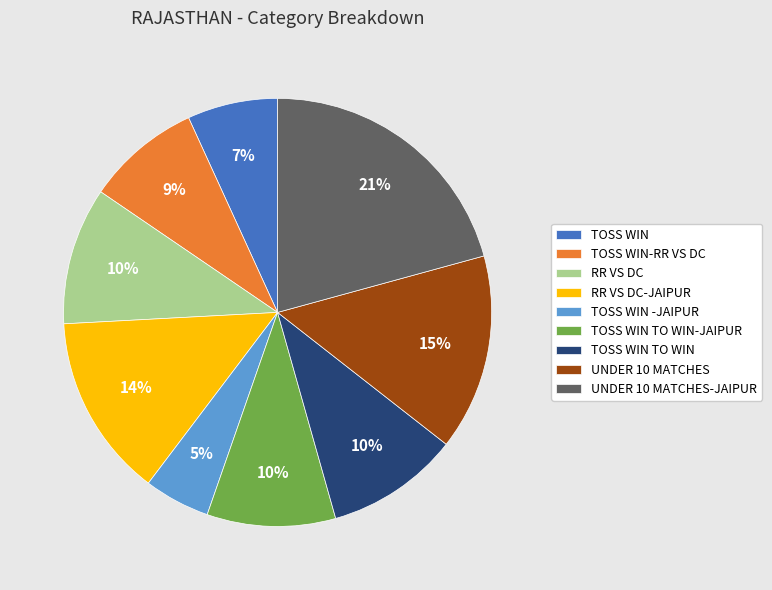

Does UNDER 10 MATCHES account for over 50% of the chart?

No